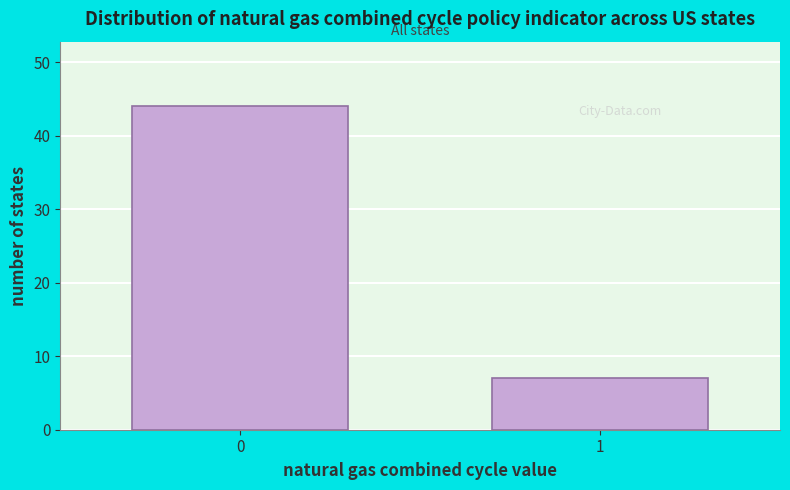

Reading right to left, extract all data points from this chart.

7	44